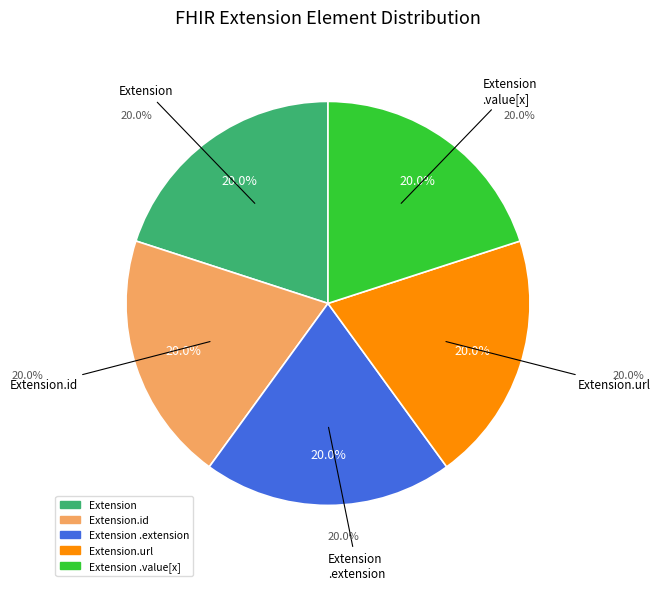

What is the largest slice in the pie chart?

Extension.url